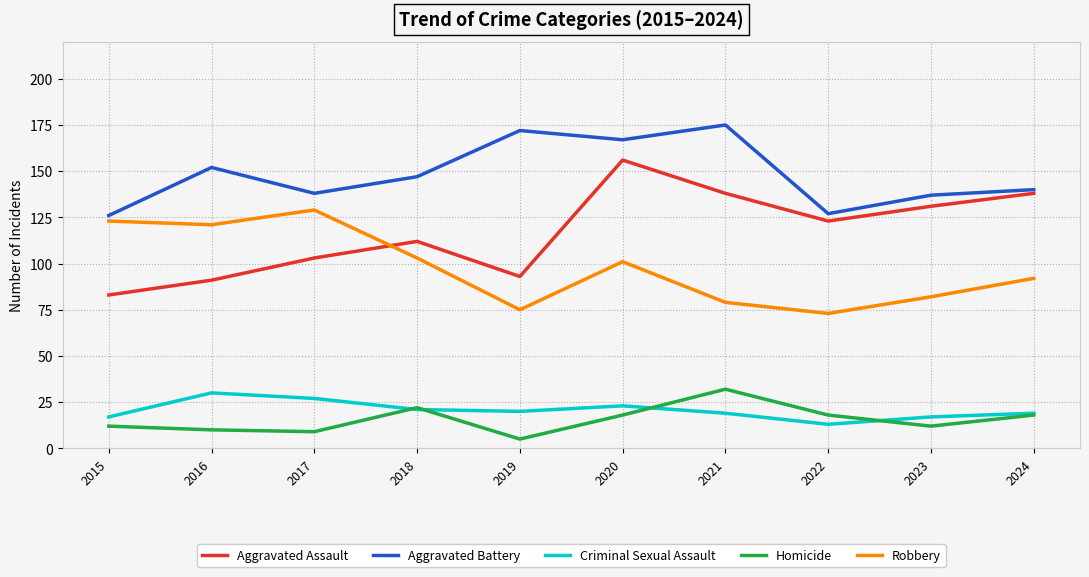

What is the difference between the second highest and second lowest values in the Aggravated Battery series?

45